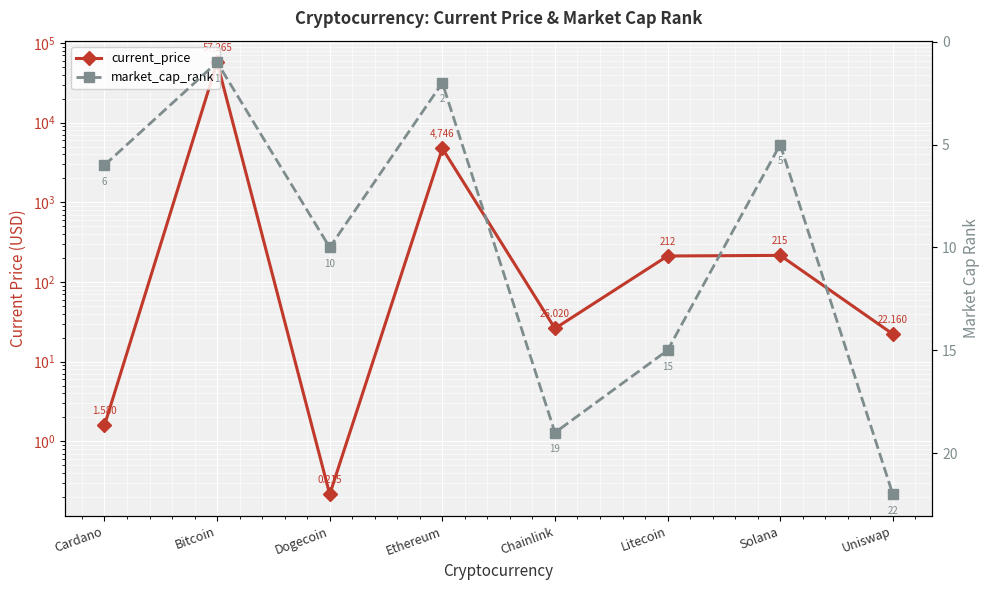

Which series has the widest spread of values?

current_price